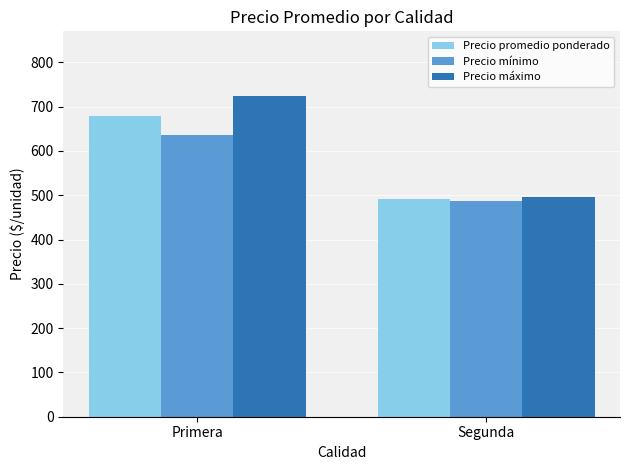

Count the Precio promedio ponderado values in the range 491 to 678.

2